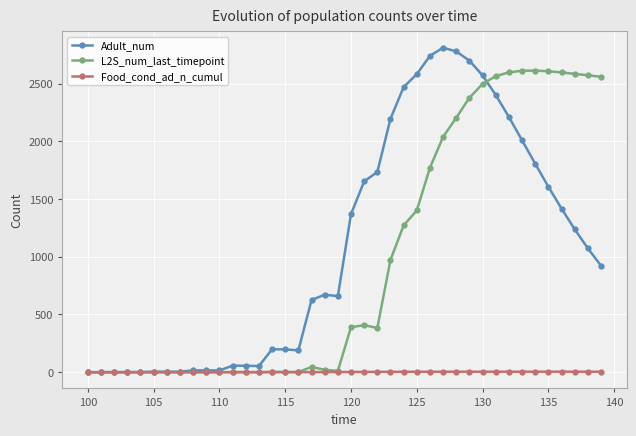

True or false: L2S_num_last_timepoint has more than 0 interior local peaks.

True